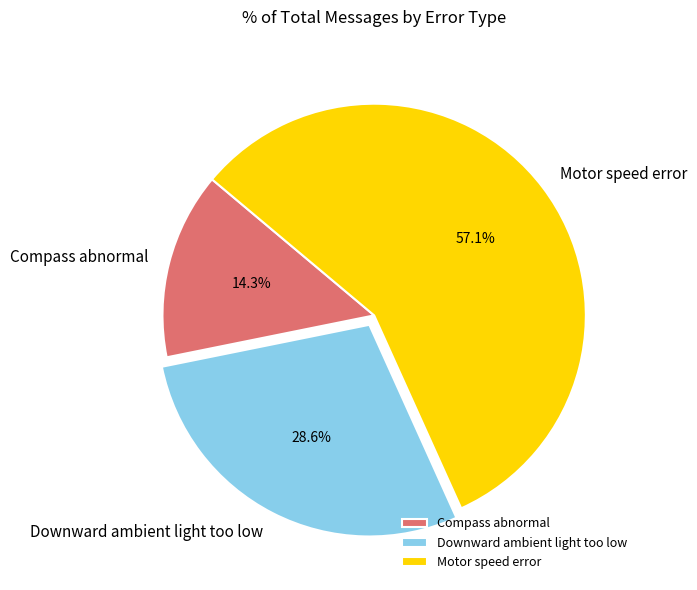

Rank the categories by value from highest to lowest.

Motor speed error, Downward ambient light too low, Compass abnormal